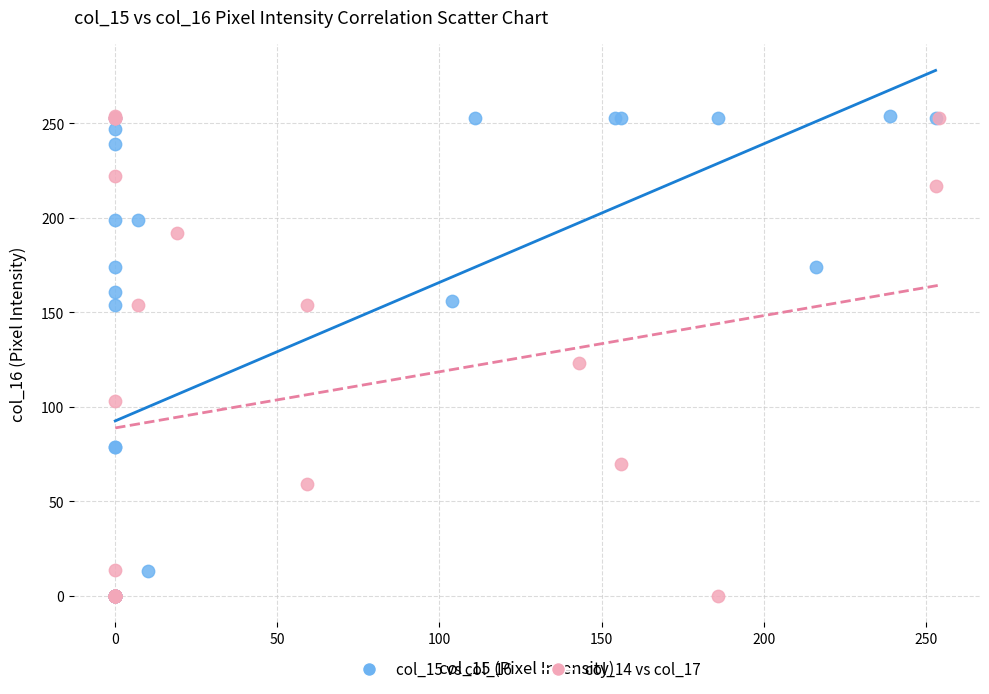

What are all the series names shown in the legend?

col_15 vs col_16, col_14 vs col_17